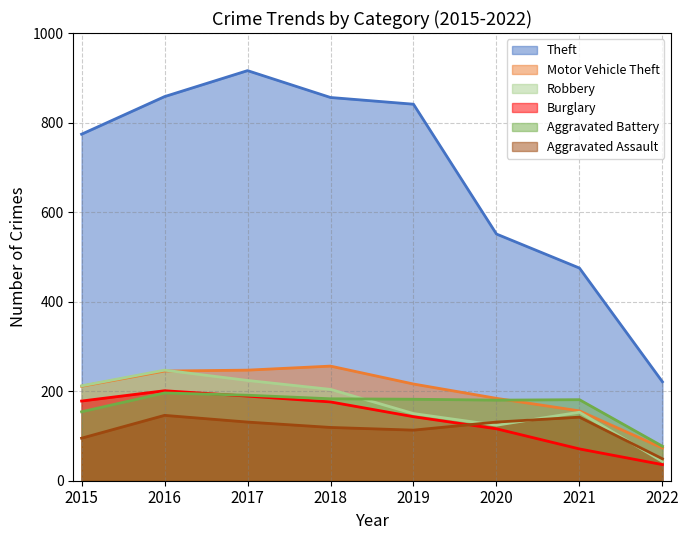

What is the value of the Aggravated Assault point at the 8th from the left?

49